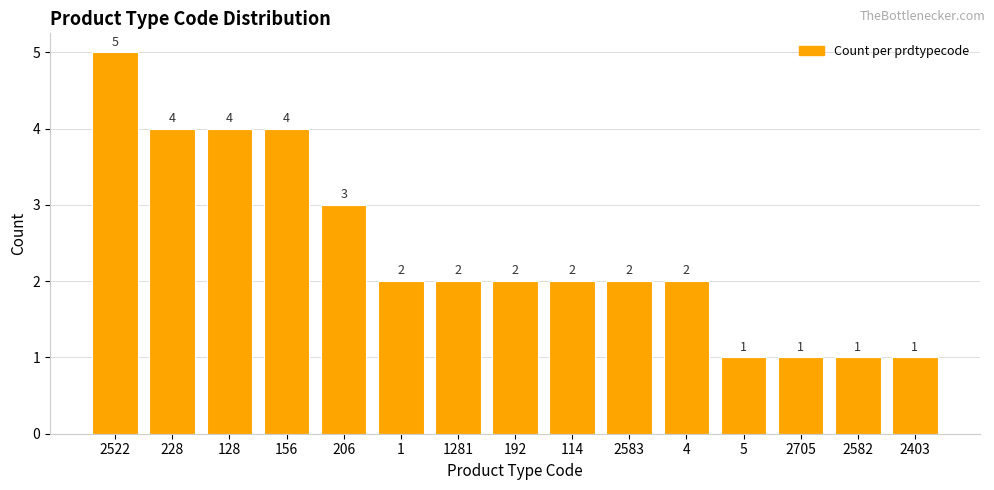

True or false: the data shows 4 at 156.

True